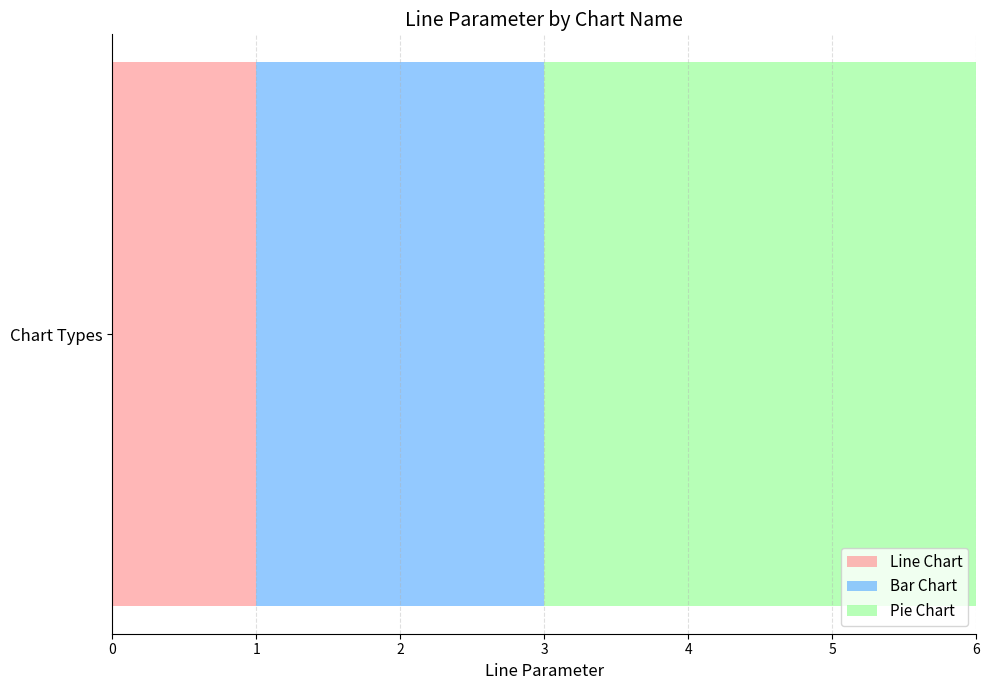

Is it true that Line Chart equals 1 at Chart Types?

True